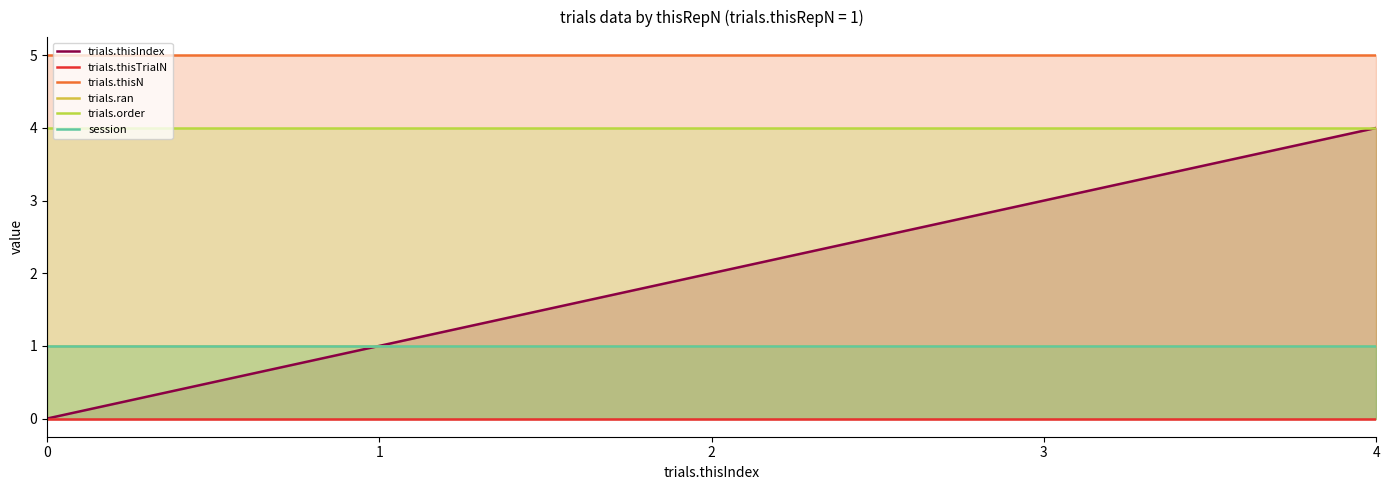

True or false: session and trials.thisIndex intersect in this chart.

False